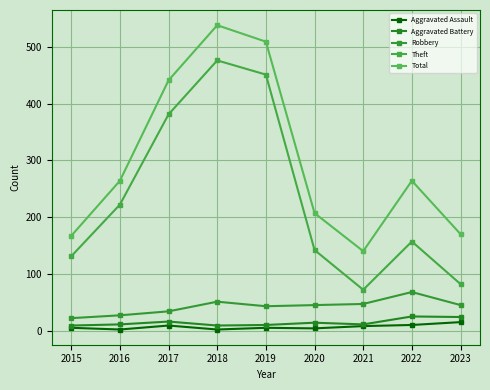

What is the maximum value shown in the chart?

538